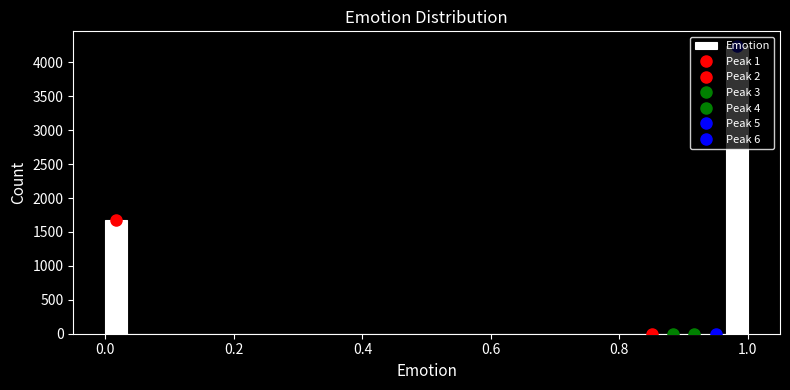

Around what value on the x-axis is the tallest bar? Give the approximate position of its centre, as read against the axis.

0.98